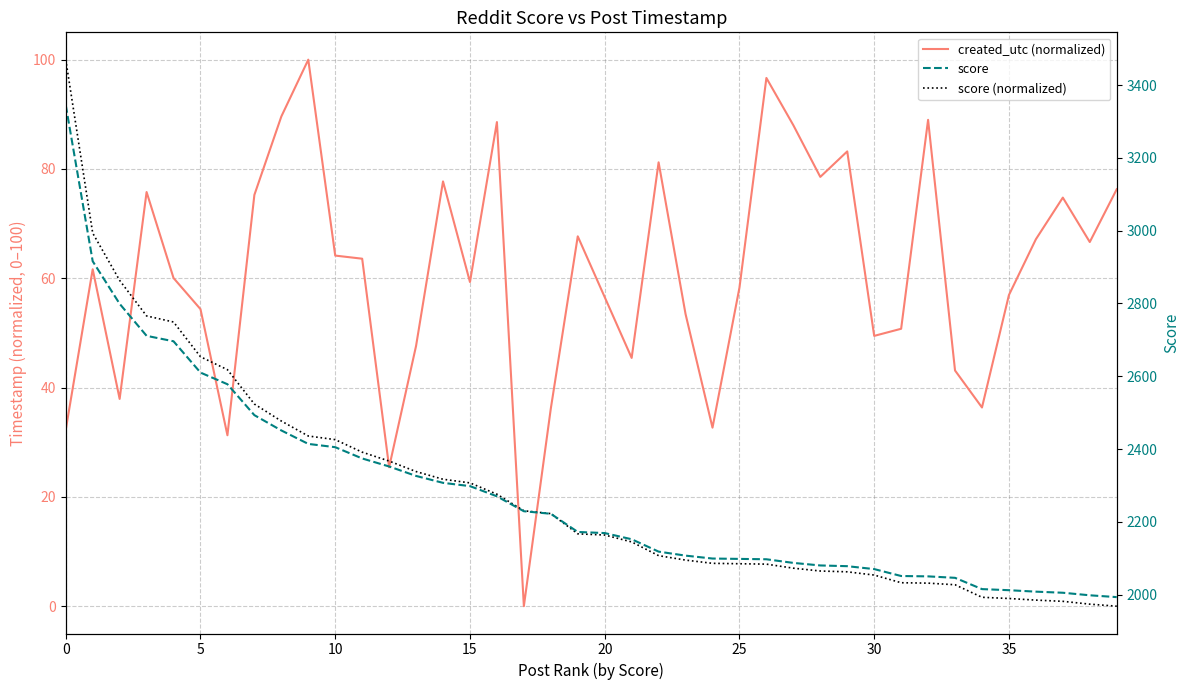

List the series in order of their peak value, highest first.

score, created_utc (normalized), score (normalized)